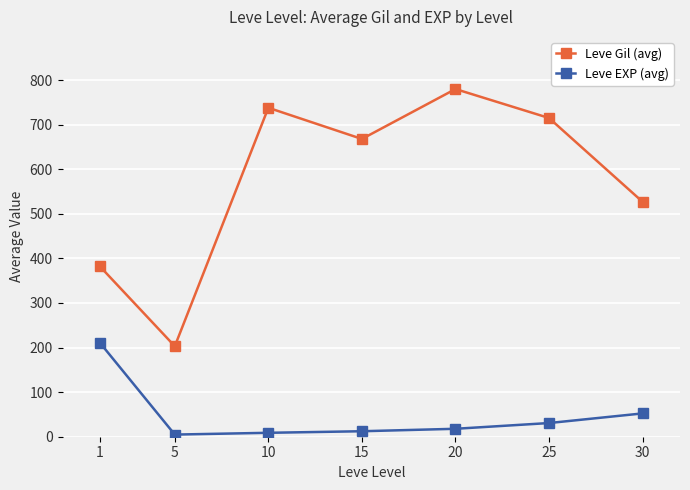

At which category does Leve Gil (avg) reach its first local peak?

10